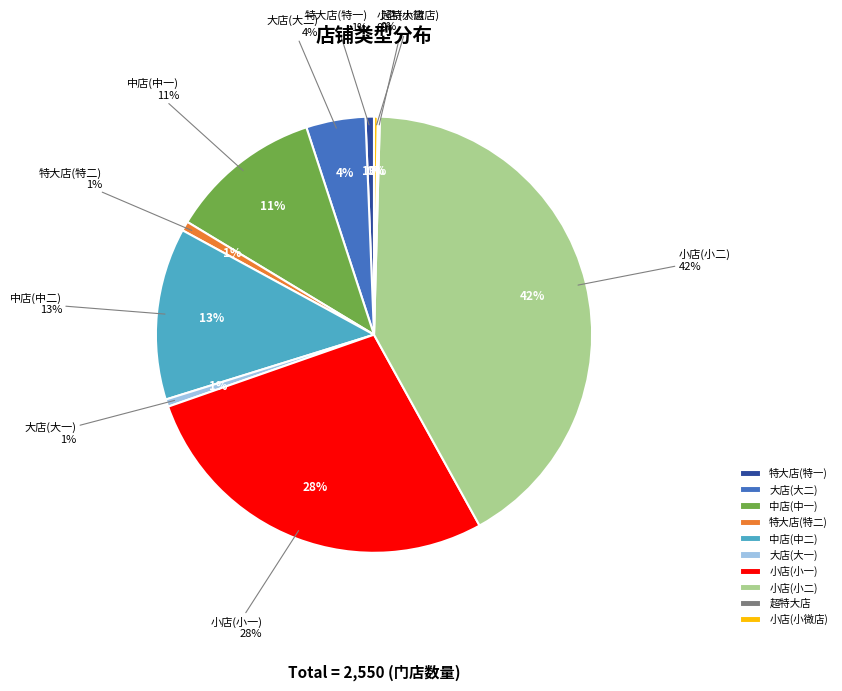

What is the total percentage of 大店(大二) and 小店(小微店)?

4.7%